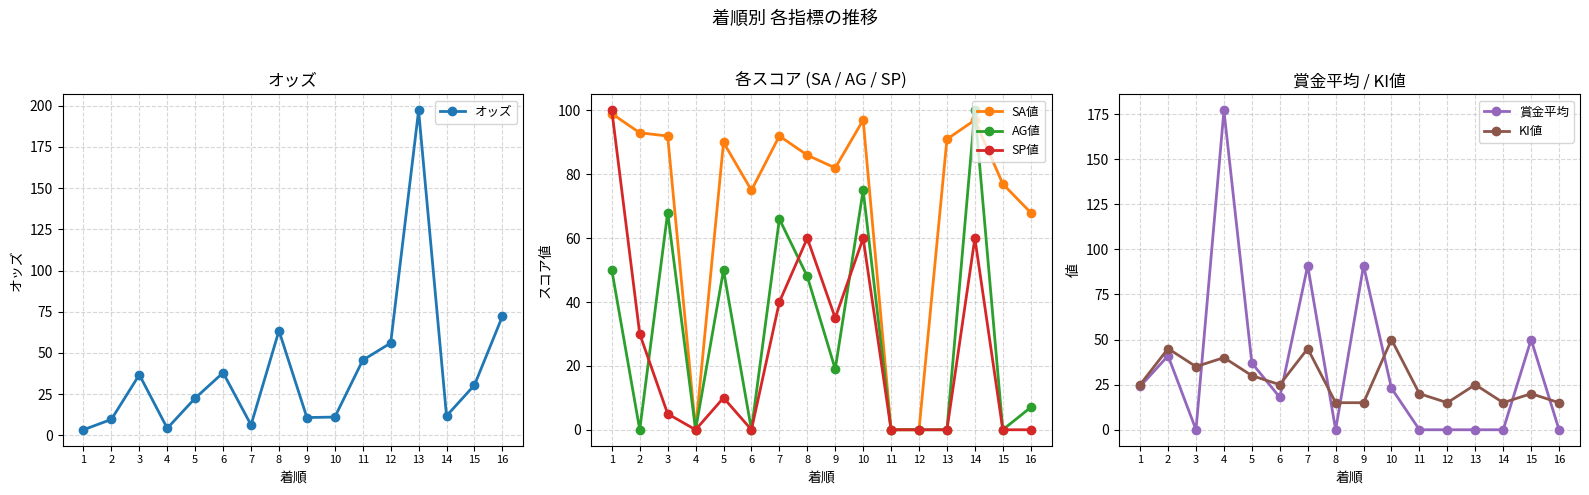

Does the chart display data point markers on the line(s)?

Yes